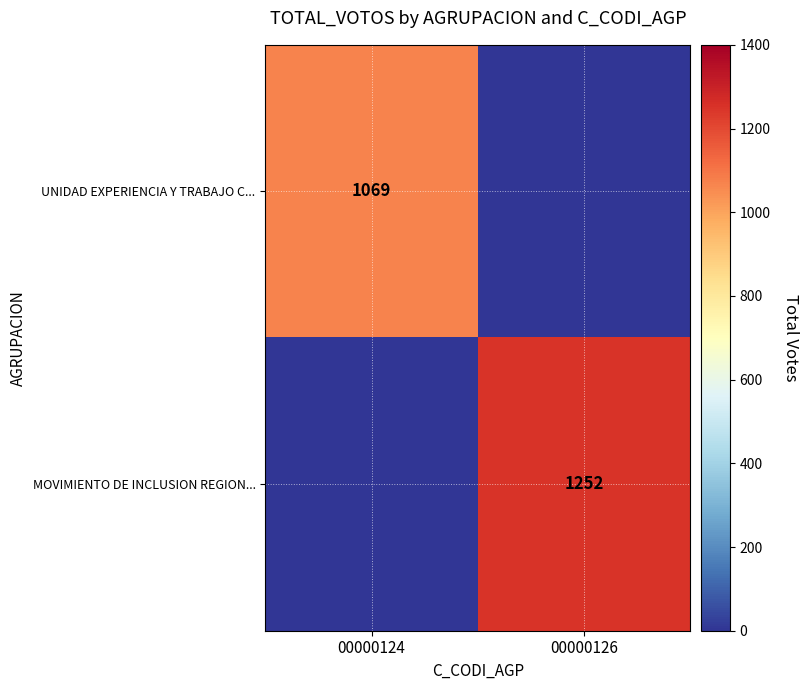

How many series are shown in this chart?

2